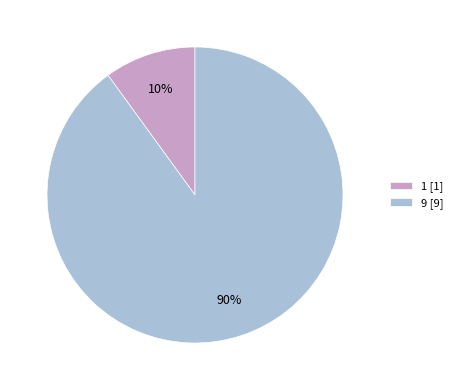

Do 1 [1] and 9 [9] together represent more than half of the pie?

Yes